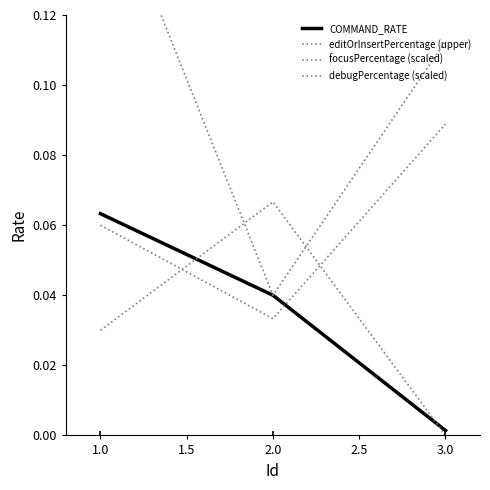

Is it true that debugPercentage (scaled) equals 0.0 at 2.0?

False